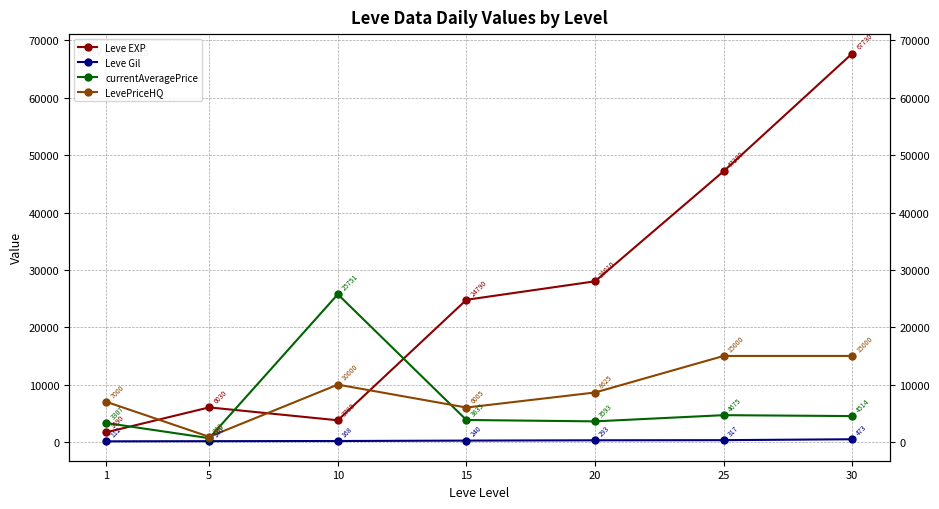

What is the difference between the second highest and minimum values in the Leve EXP series?

45510